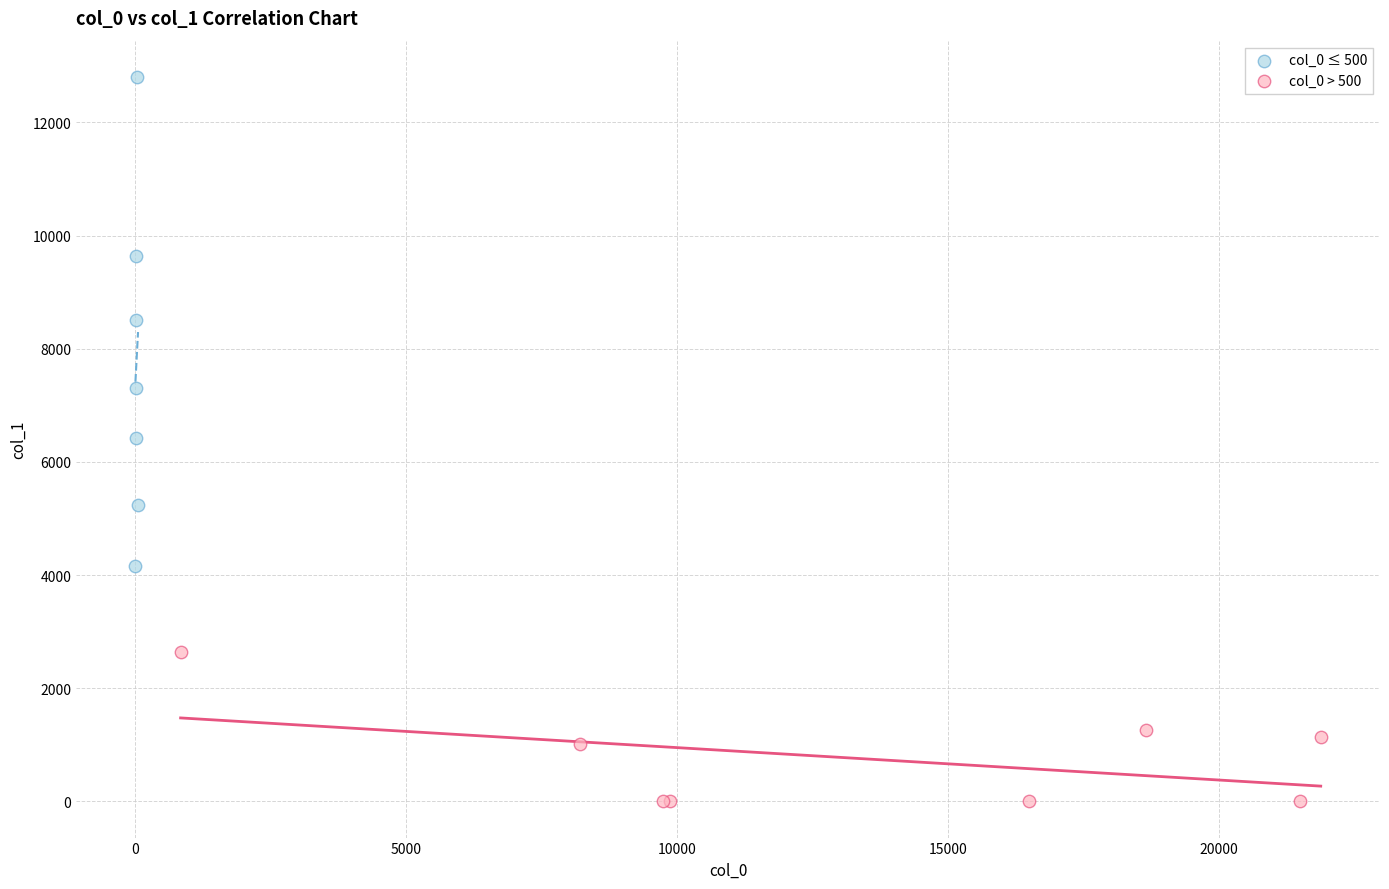

Which series has the largest Y range (max minus min)?

col_0 ≤ 500